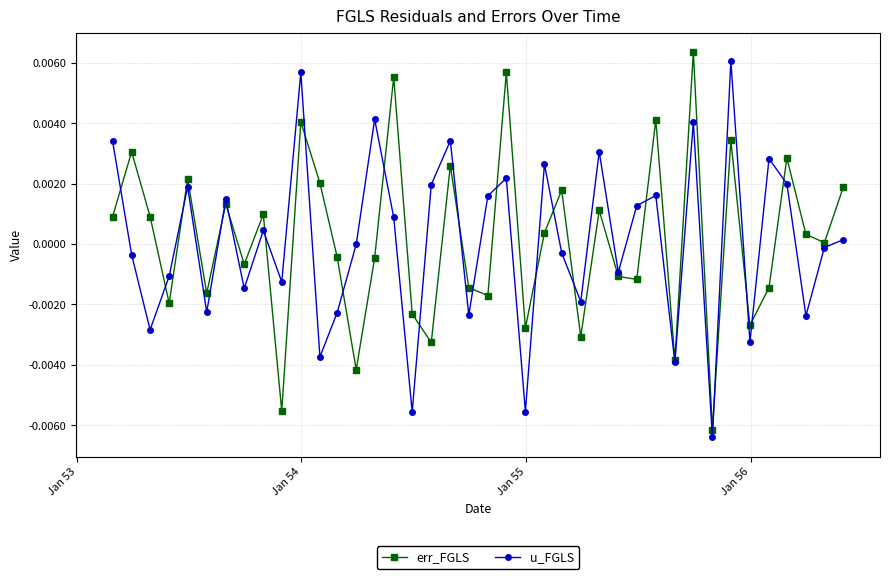

In err_FGLS, how many points are lower than both neighbors (excluding endpoints)?

14